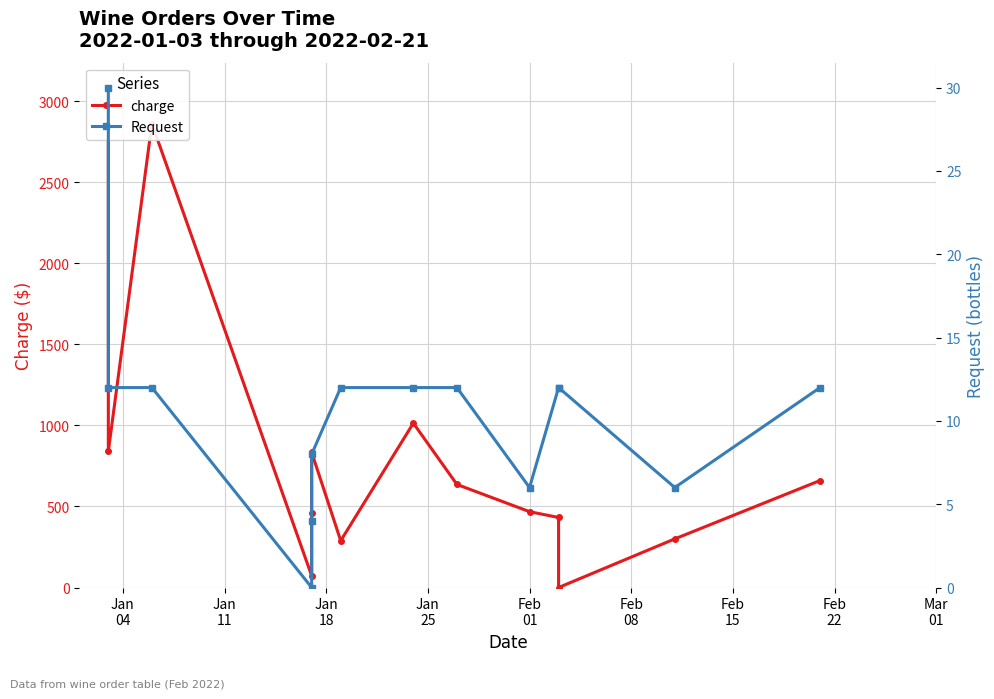

Which series has the widest spread of values?

charge